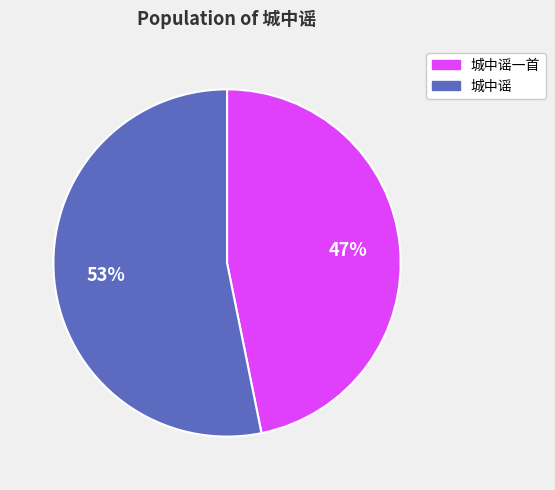

Which slice is the smallest?

城中谣一首